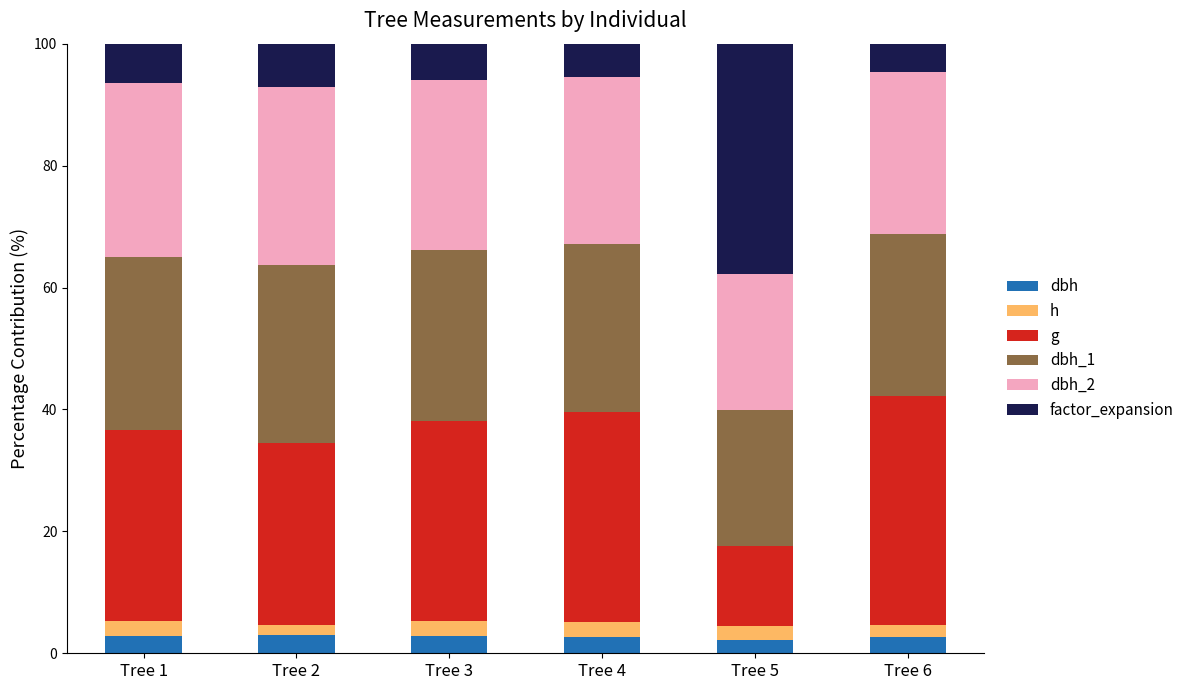

What is the total value across all series at Tree 1?

100.0